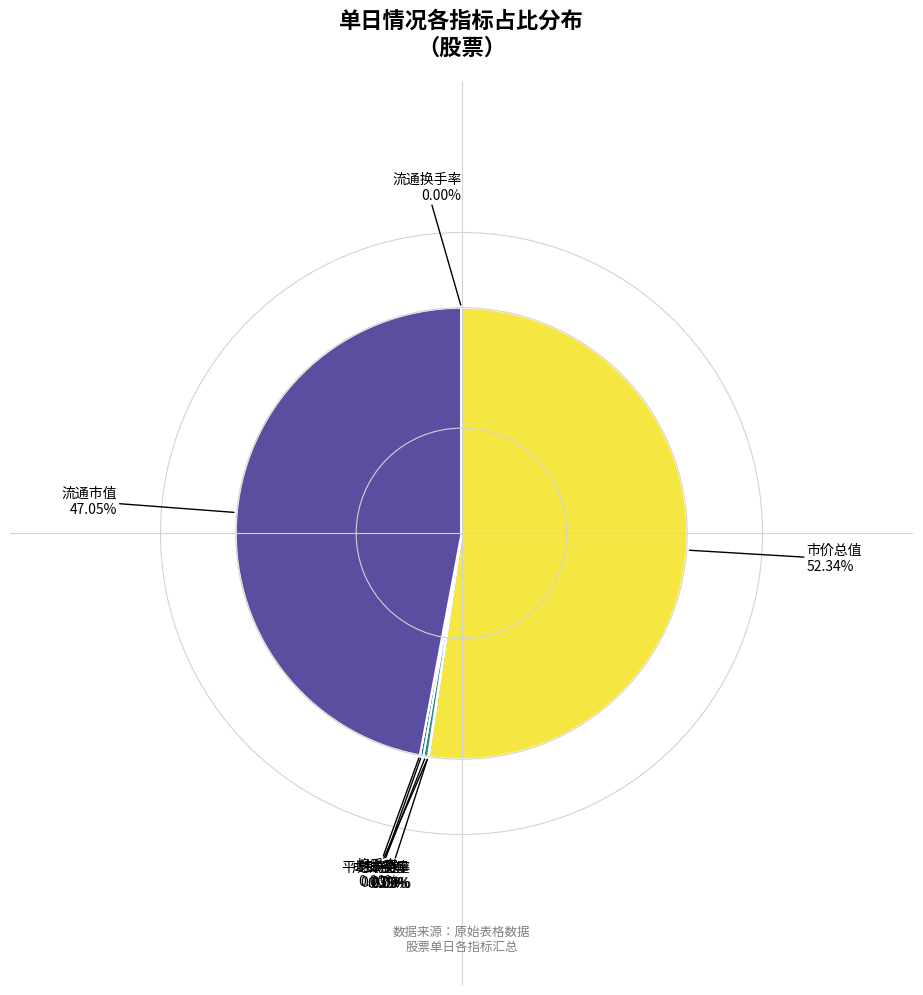

Do 流通市值 and 成交金额 together represent more than half of the pie?

No